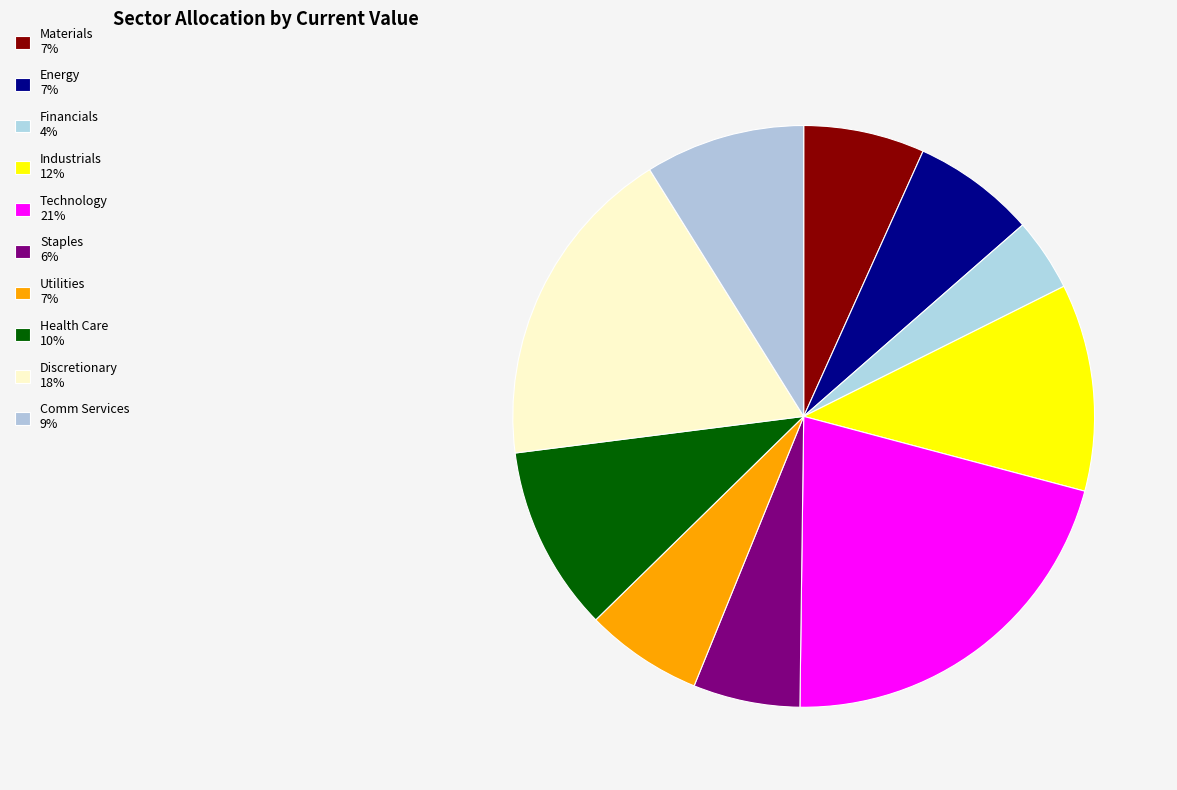

To the nearest percent, what is the average slice percentage?

10%